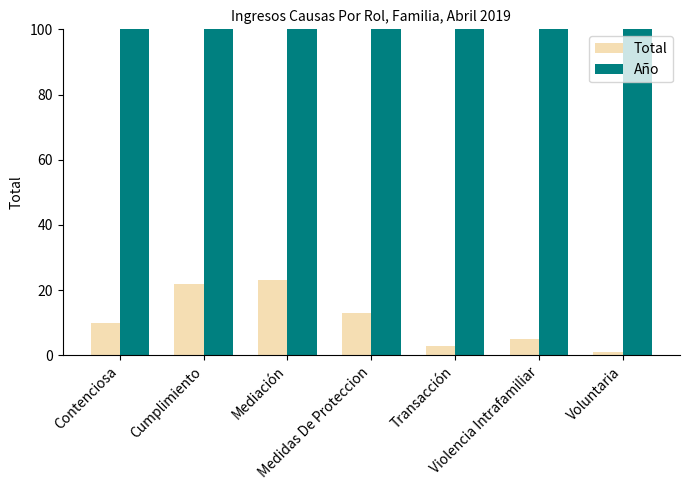

True or false: Año has a value of 1269 at Violencia Intrafamiliar.

False